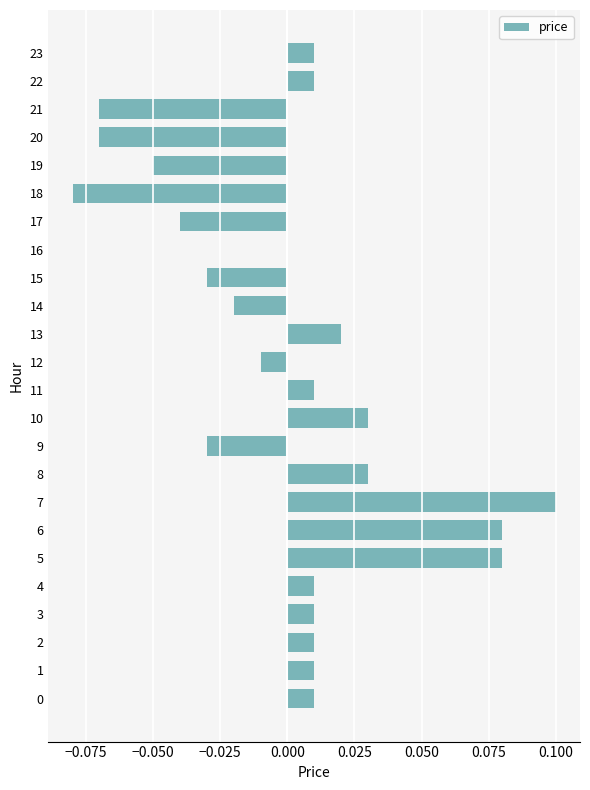

The chart shows a value of 0.0 at 13. True or false?

True